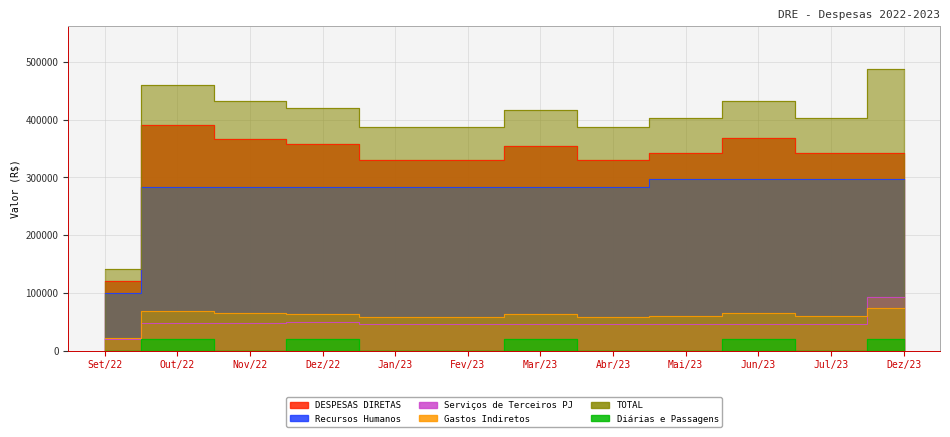

True or false: TOTAL and Diárias e Passagens intersect in this chart.

False